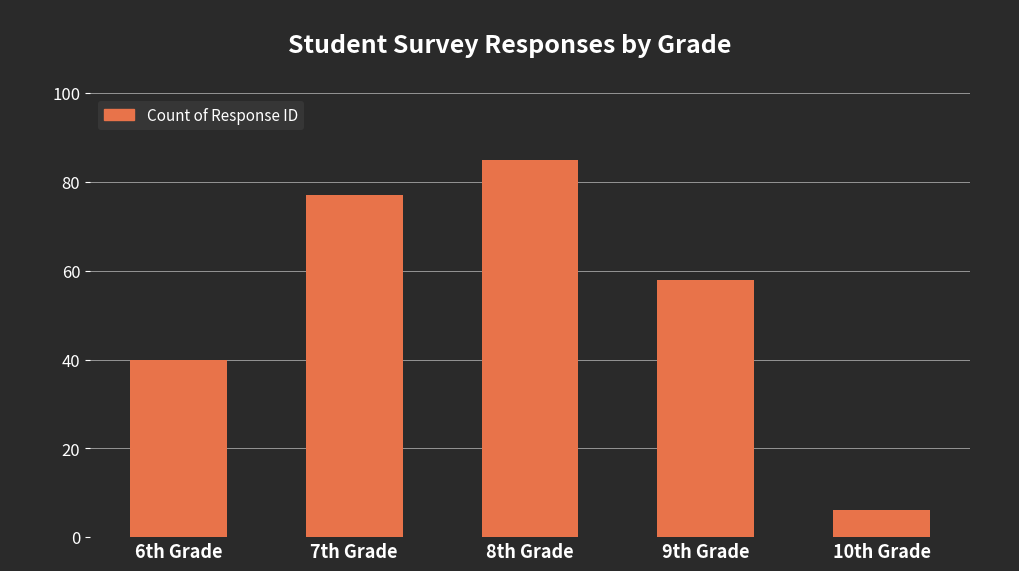

Is it true that the value at 10th Grade is 6?

True